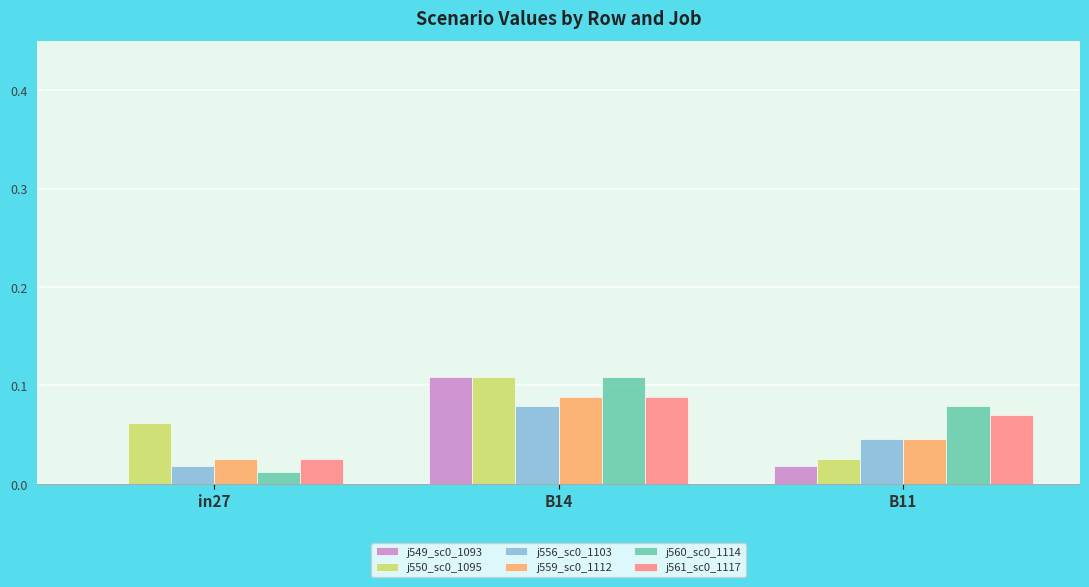

Is the value of j560_sc0_1114 at B11 greater than the value of j556_sc0_1103 at B11?

Yes